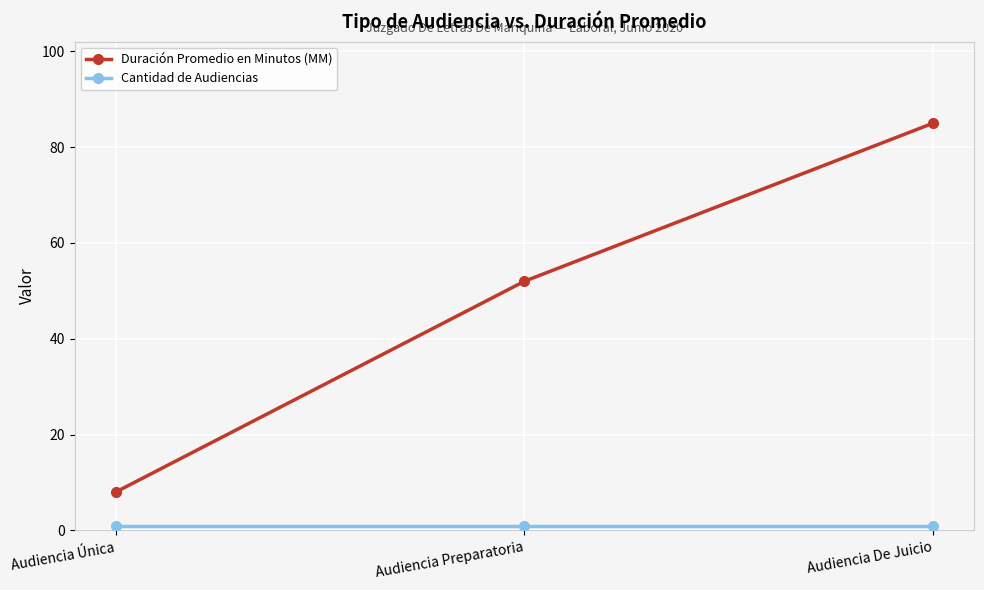

Does the chart have visible grid lines?

Yes